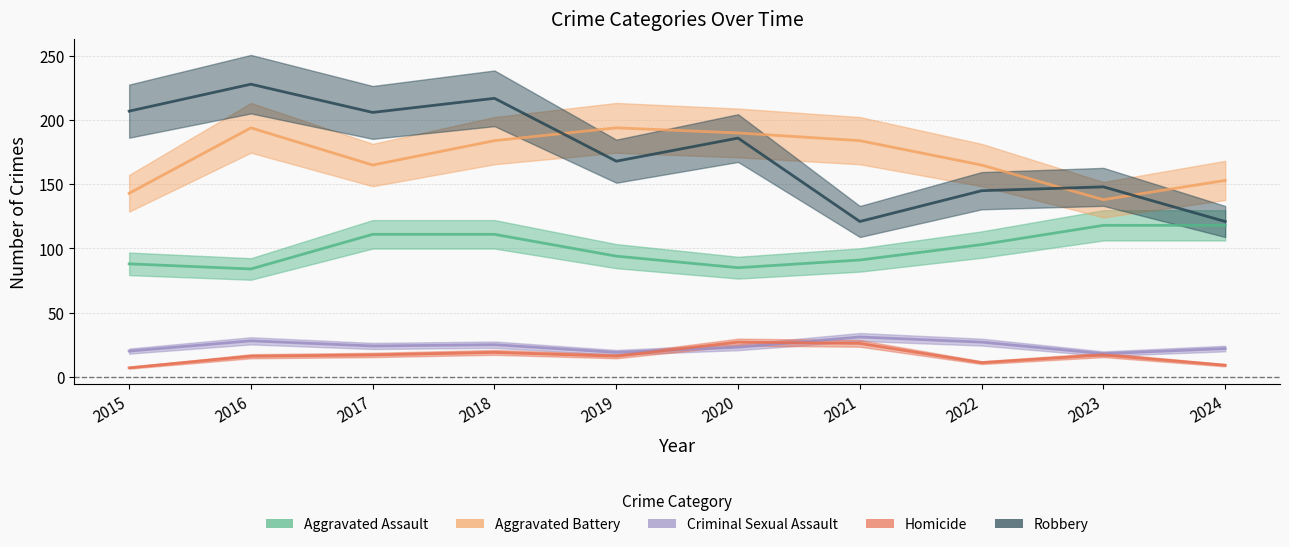

Rank the series at 2017 from lowest to highest value.

Homicide, Criminal Sexual Assault, Aggravated Assault, Aggravated Battery, Robbery